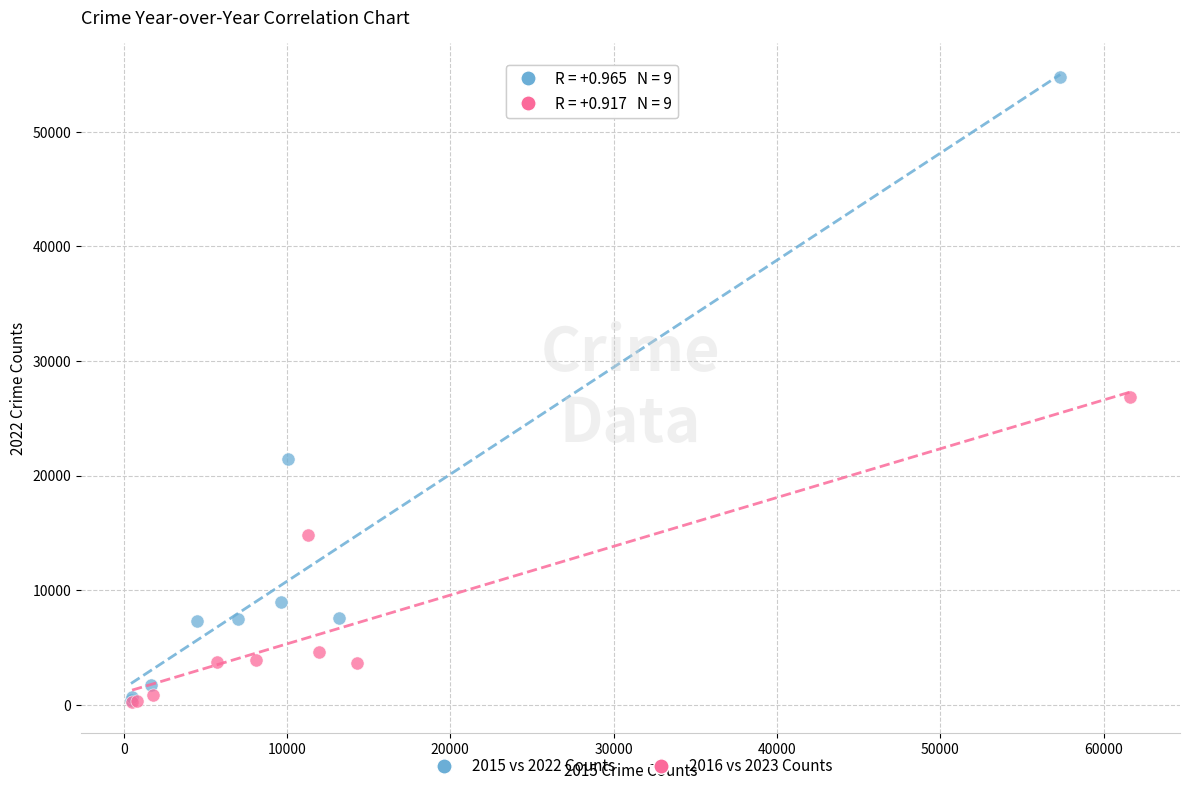

What are all the series names shown in the legend?

2015 vs 2022 Counts, 2016 vs 2023 Counts